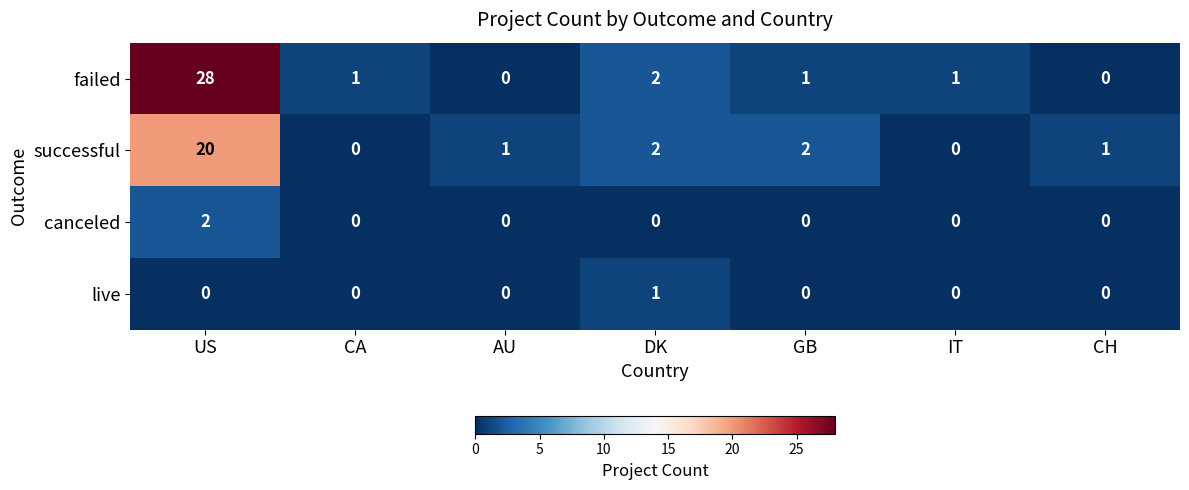

Reading left to right, transcribe all the data shown in this chart.

failed: 28	1	0	2	1	1	0
successful: 20	0	1	2	2	0	1
canceled: 2	0	0	0	0	0	0
live: 0	0	0	1	0	0	0